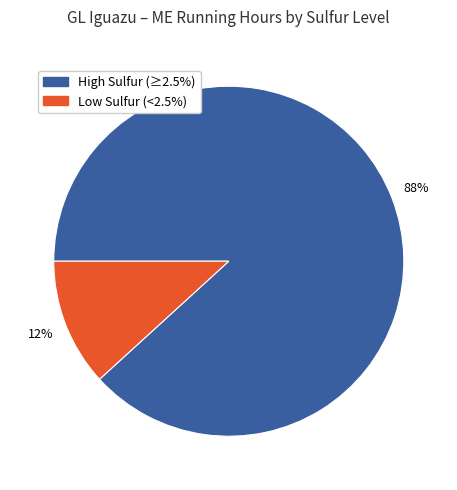

To the nearest percent, what is the difference between the largest and smallest slice percentages?

76%